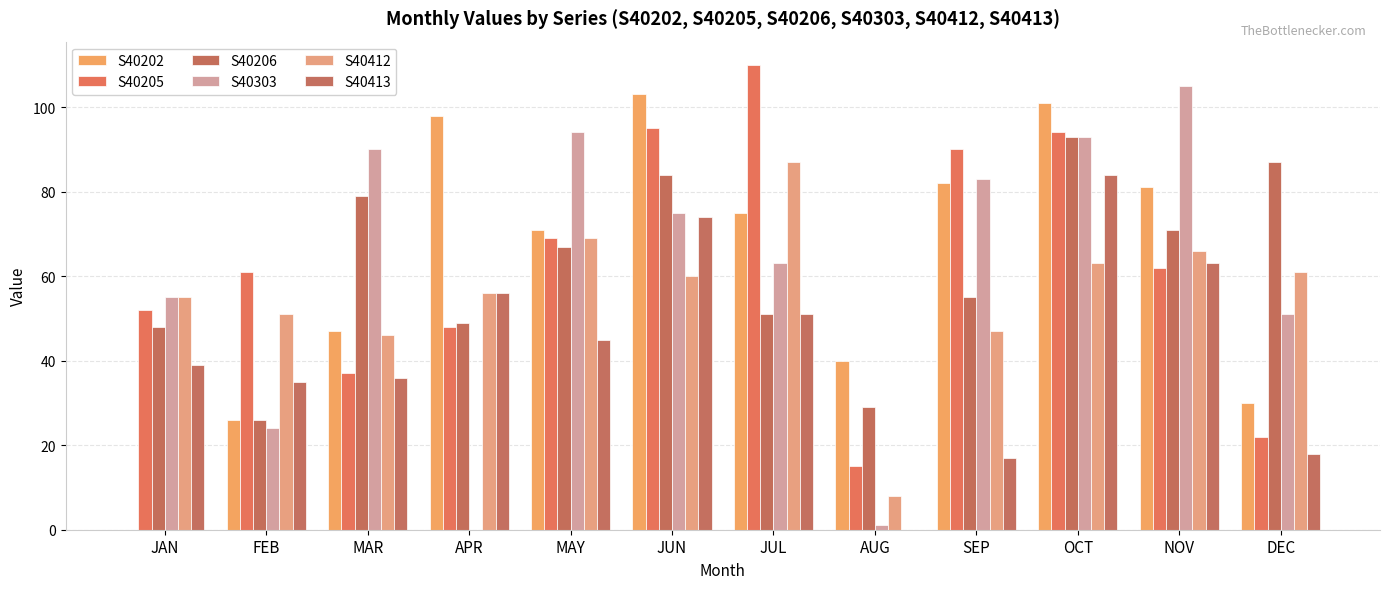

True or false: S40303 has a value of 39 at FEB.

False